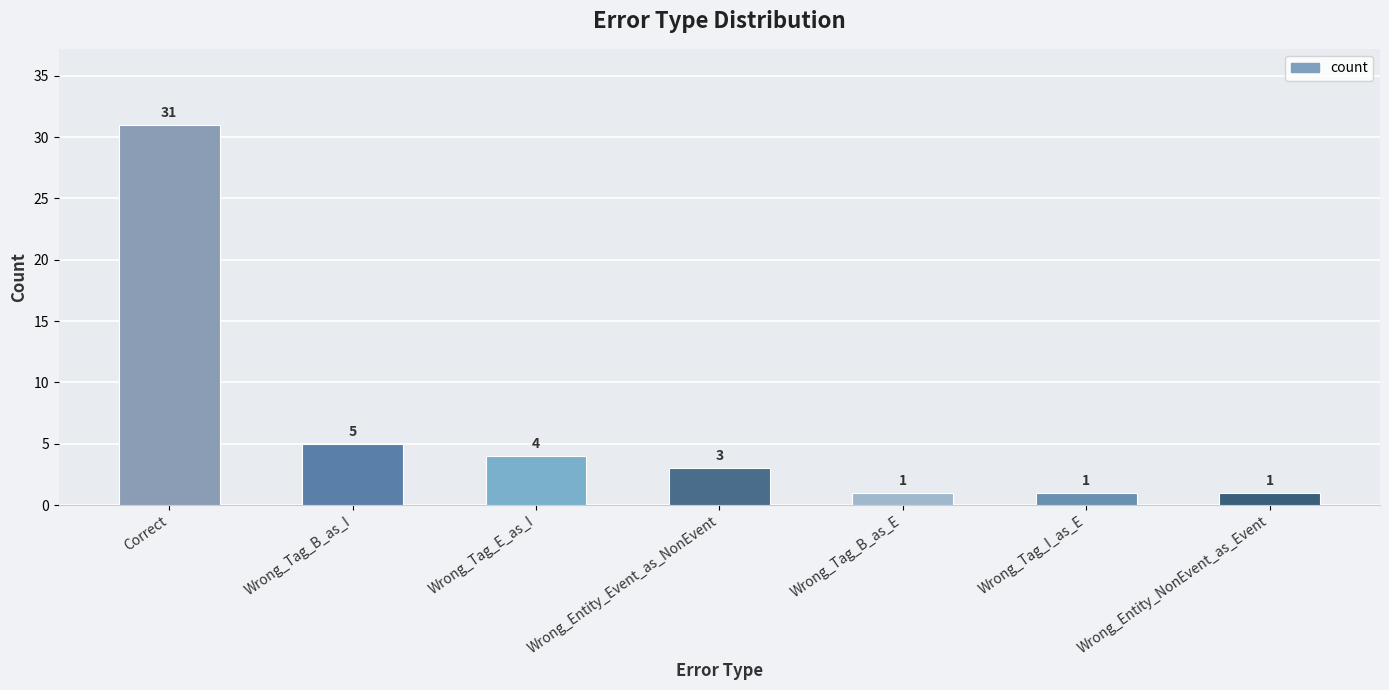

The value at Wrong_Tag_B_as_I is 5. True or false?

True